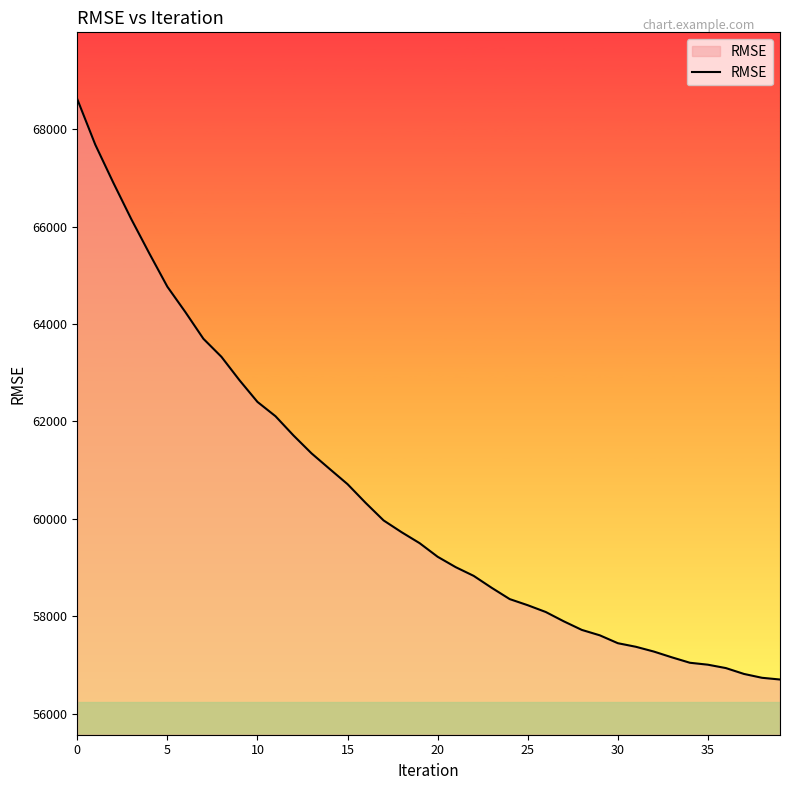

What is the smallest value displayed?

56698.1